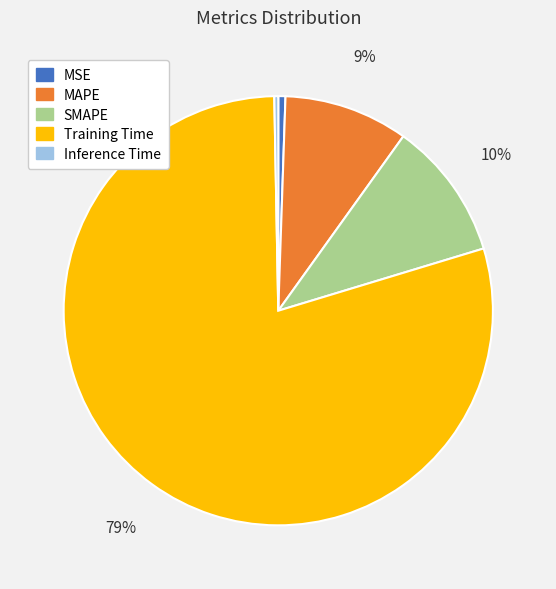

To the nearest percent, what portion does SMAPE represent?

10%